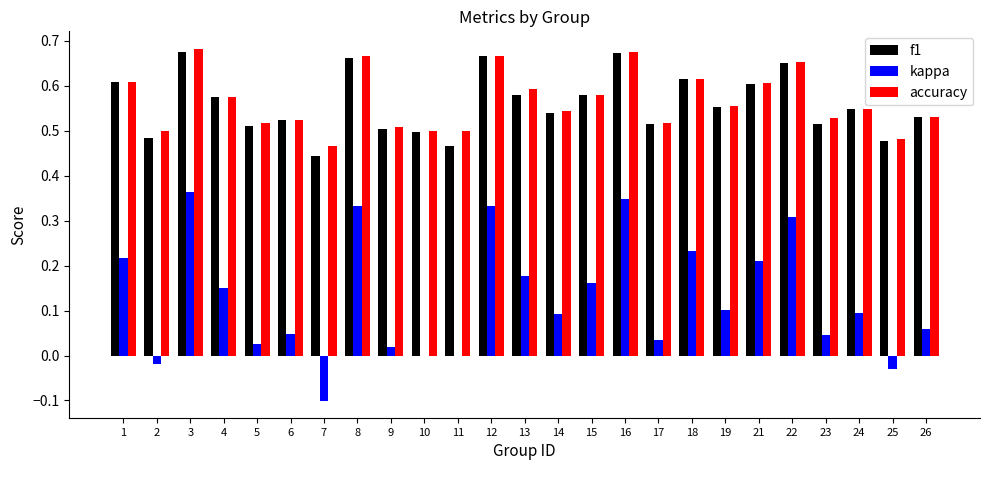

The f1 series shows 0.5 at 2. True or false?

True